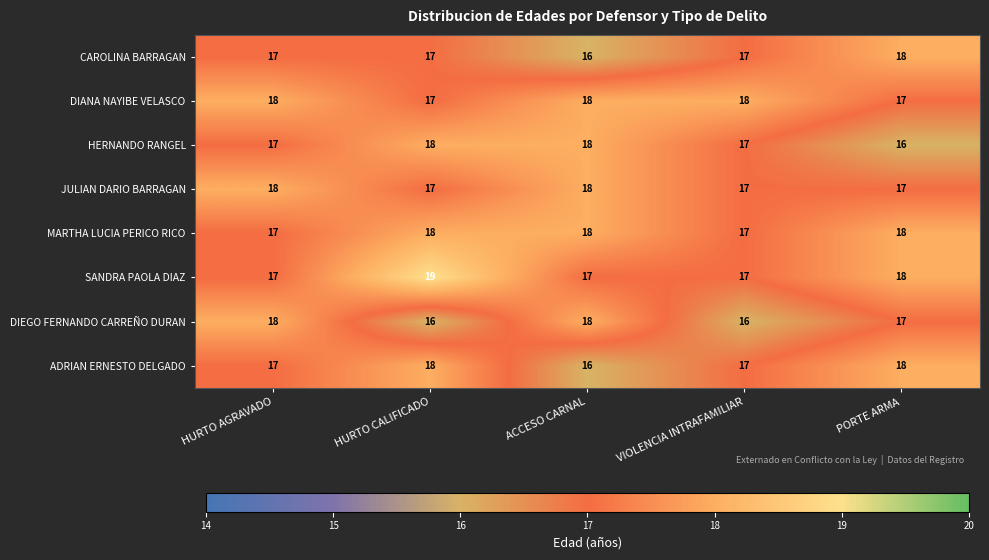

What is the smallest value displayed?

16